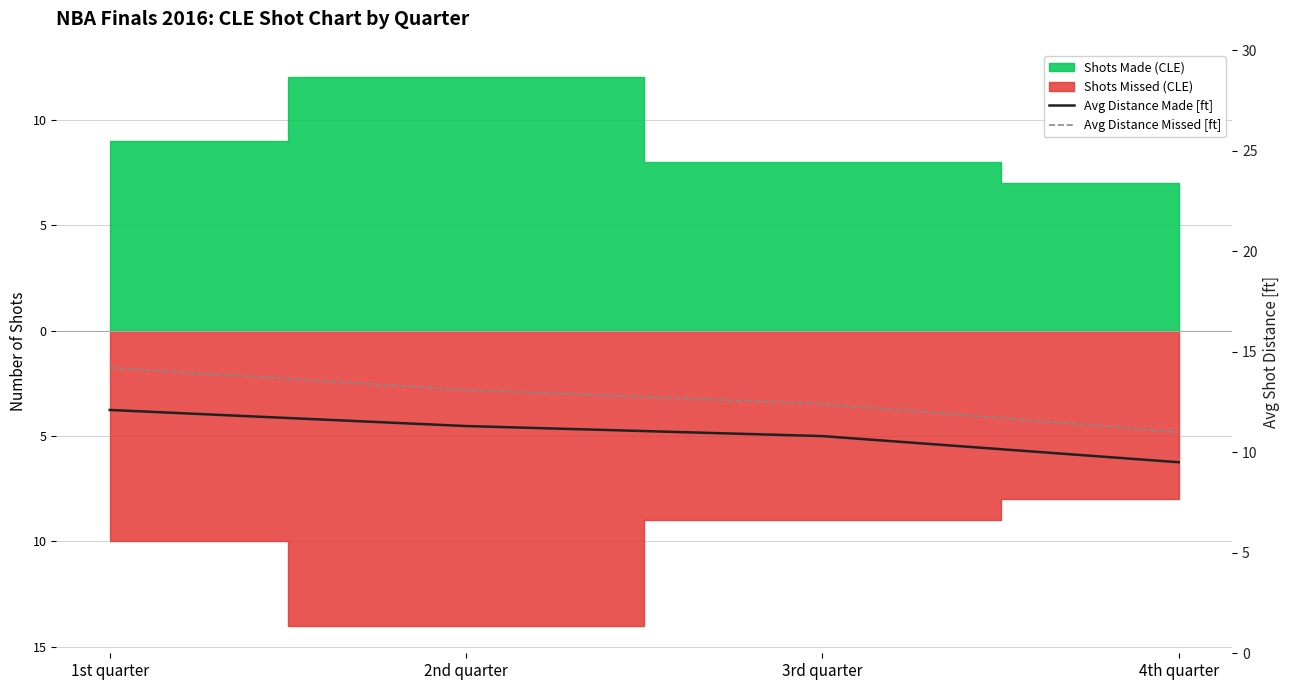

Is it true that Avg Distance Missed [ft] equals 14.2 at 1st quarter?

True